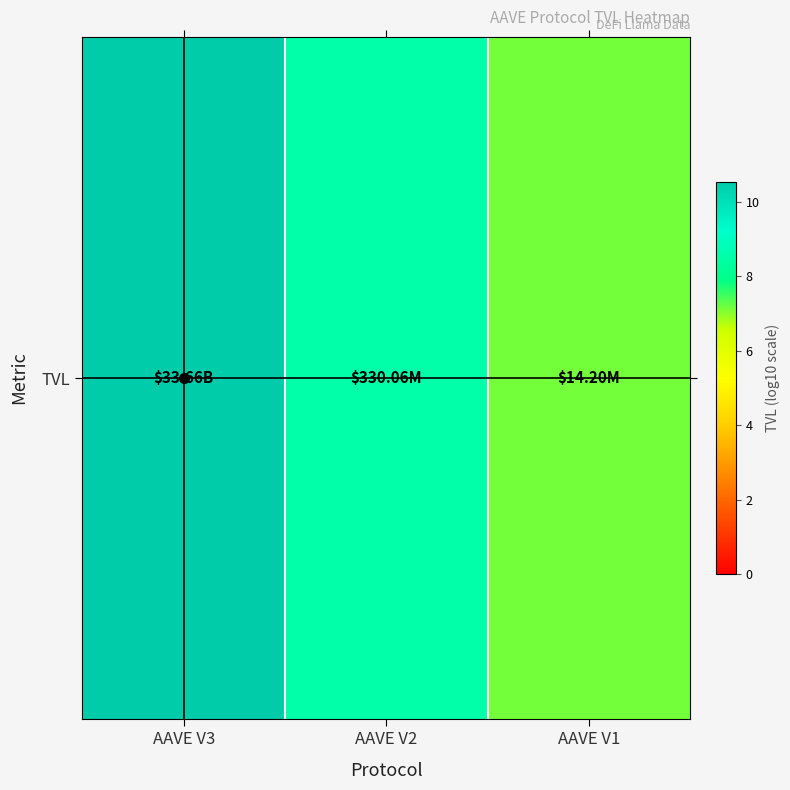

Rank the categories by value from highest to lowest.

AAVE V3, AAVE V2, AAVE V1